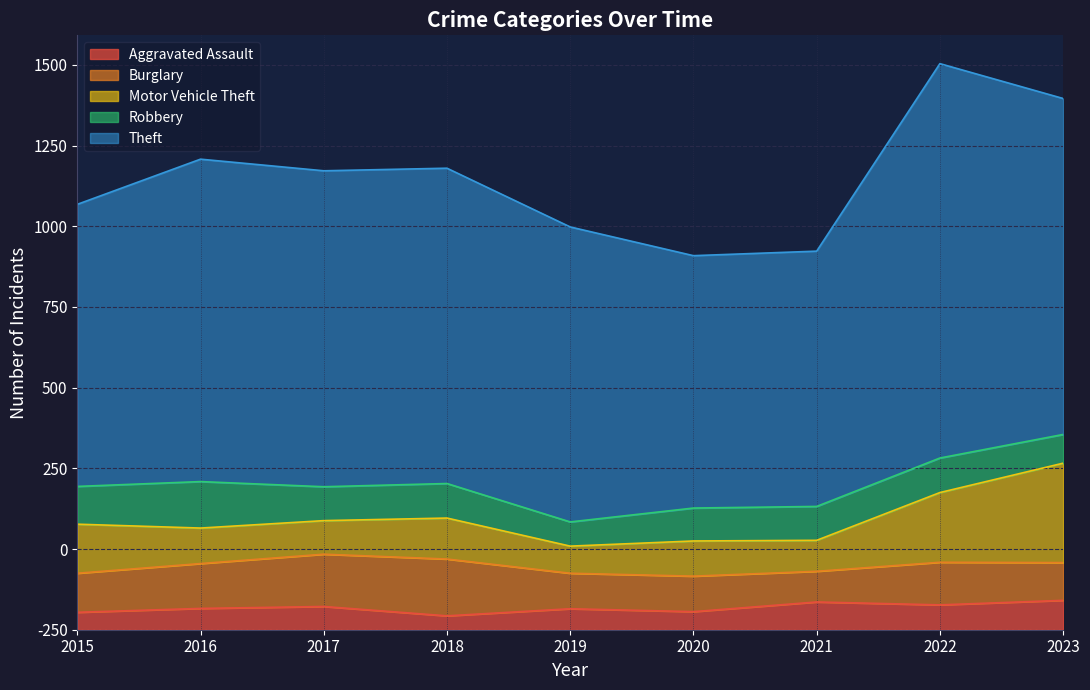

Where does the Burglary series first go above 121?

2016